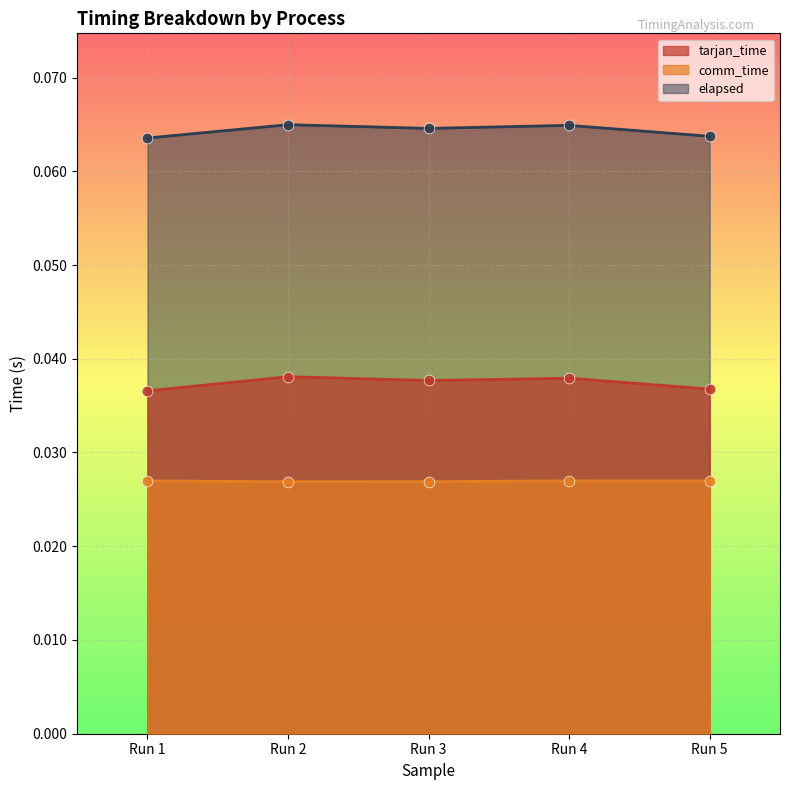

Is the value of tarjan_time at Run 5 greater than the value of comm_time at Run 3?

Yes